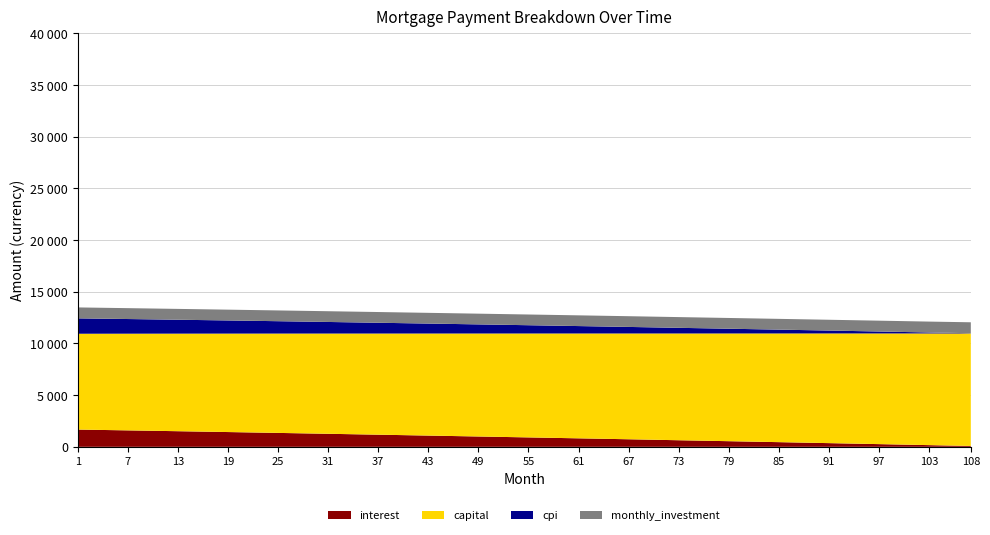

Reading right to left, extract all data points from this chart.

interest: 108=83.4	103=163.7	97=261.1	91=357.0	85=451.6	79=544.7	73=636.6	67=731.1	61=821.2	55=910.7	49=999.3	43=1087.3	37=1174.5	31=1261.0	25=1345.8	19=1429.0	13=1510.6	7=1590.7	1=1669.2
capital: 108=10886.2	103=10807.0	97=10709.5	91=10612.8	85=10517.0	79=10423.0	73=10329.8	67=10235.8	61=10144.9	55=10054.6	49=9964.9	43=9875.8	37=9787.3	31=9699.6	25=9612.8	19=9526.7	13=9441.5	7=9356.9	1=9273.1
cpi: 108=23.5	103=93.1	97=187.4	91=280.0	85=370.8	79=460.0	73=547.5	67=633.5	61=717.8	55=800.9	49=882.6	43=963.1	37=1042.3	31=1120.3	25=1196.8	19=1271.8	13=1345.4	7=1417.6	1=1488.3
monthly_investment: 108=1057.0	103=1053.2	97=1048.6	91=1044.8	85=1041.8	79=1039.7	73=1038.4	67=1038.3	61=1037.7	55=1037.1	49=1037.1	43=1037.7	37=1038.3	31=1039.4	25=1041.4	19=1044.2	13=1047.9	7=1052.4	1=1057.7